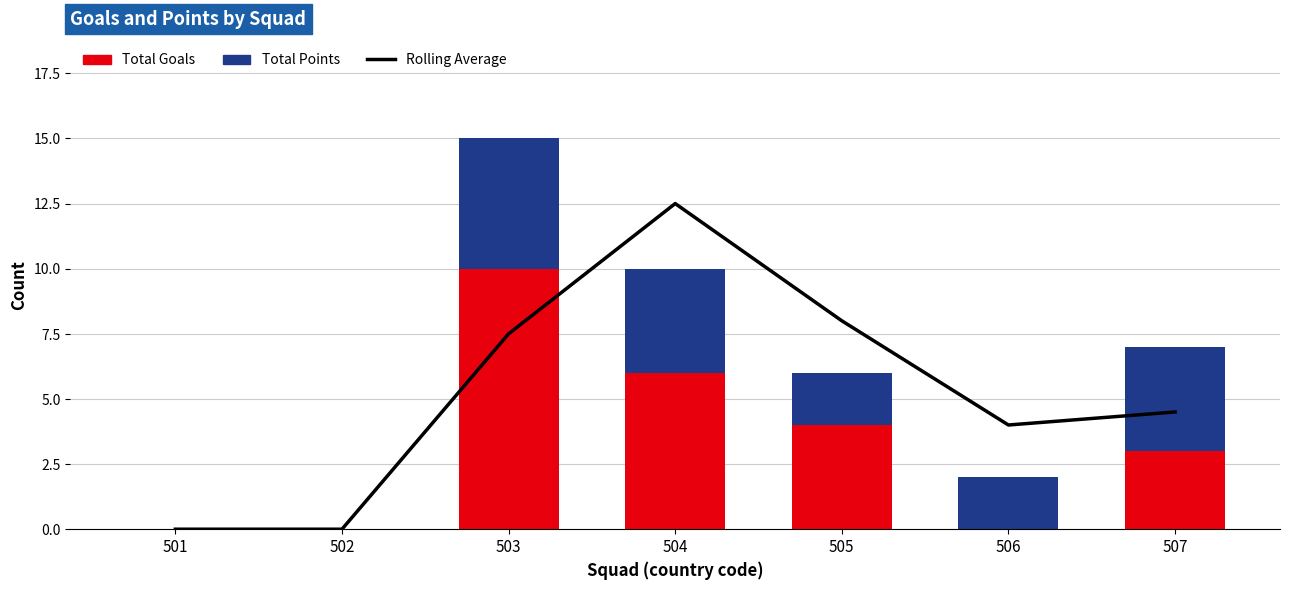

What are all the series names shown in the legend?

Rolling Average, Total Goals, Total Points